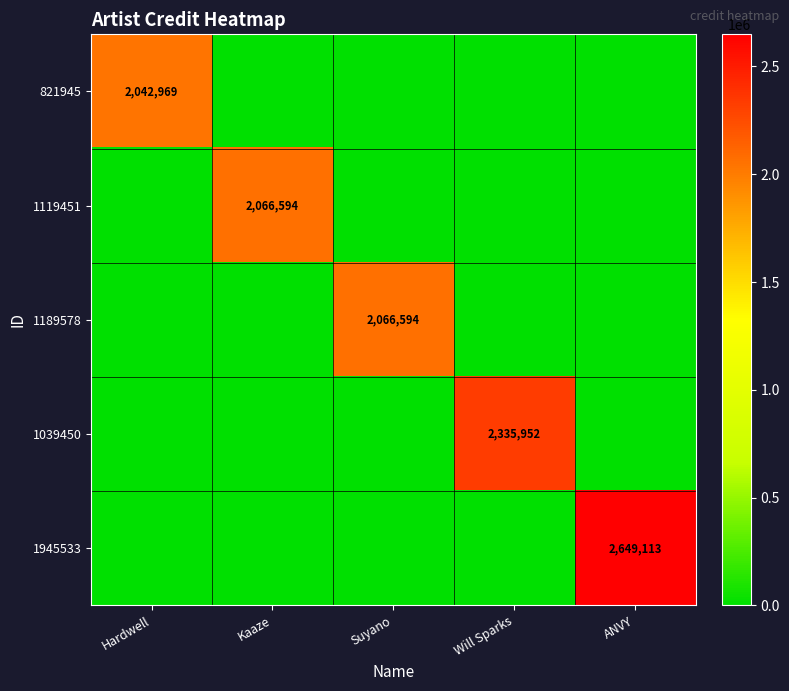

The 821945 series shows 2042969 at Hardwell. True or false?

True